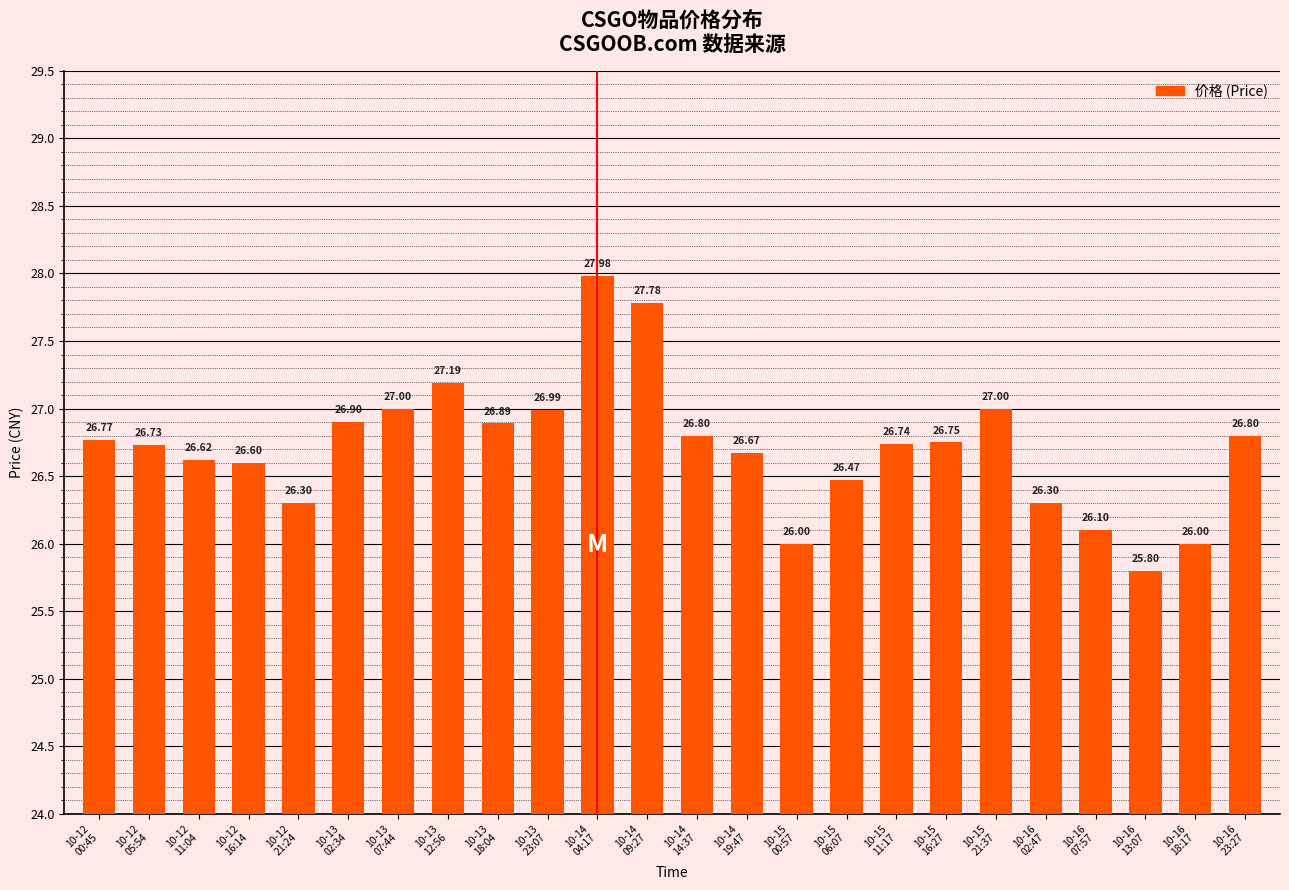

Reading left to right, extract all data points from this chart.

10-12
00:45=26.8	10-12
05:54=26.7	10-12
11:04=26.6	10-12
16:14=26.6	10-12
21:24=26.3	10-13
02:34=26.9	10-13
07:44=27.0	10-13
12:56=27.2	10-13
18:04=26.9	10-13
23:07=27.0	10-14
04:17=28.0	10-14
09:27=27.8	10-14
14:37=26.8	10-14
19:47=26.7	10-15
00:57=26.0	10-15
06:07=26.5	10-15
11:17=26.7	10-15
16:27=26.8	10-15
21:37=27.0	10-16
02:47=26.3	10-16
07:57=26.1	10-16
13:07=25.8	10-16
18:17=26.0	10-16
23:27=26.8